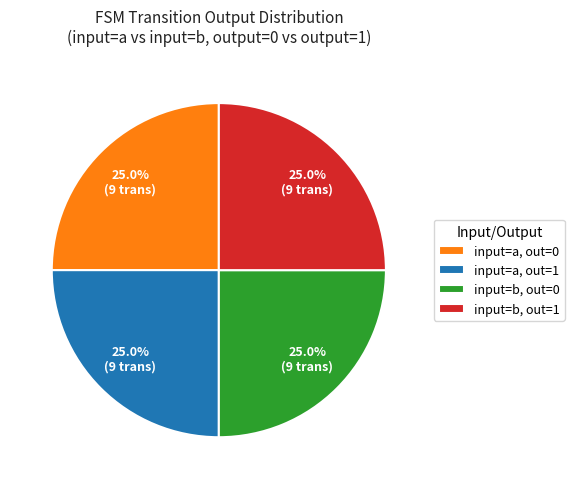

What is the ratio of the value at input=b, out=1 to the value at input=a, out=1?

1.0